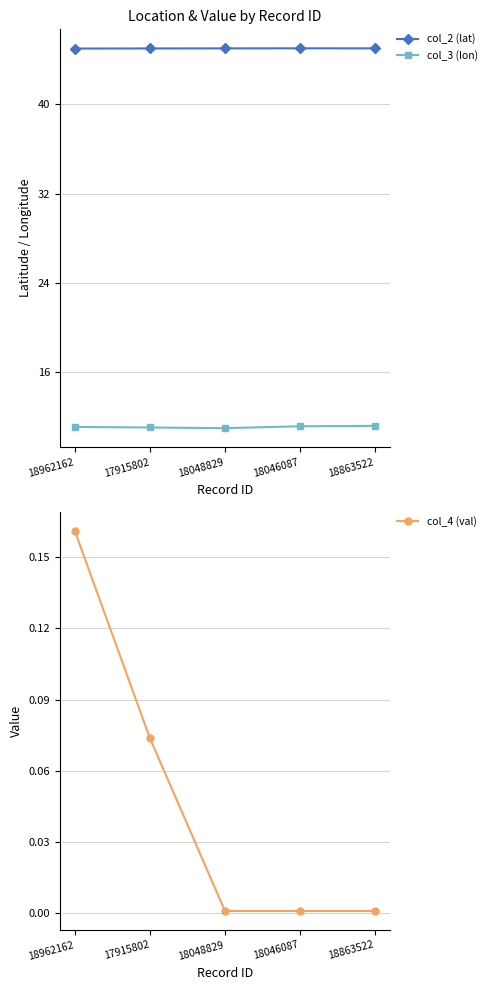

What is the value of the col_4 (val) point at the 1st from the left?

0.2